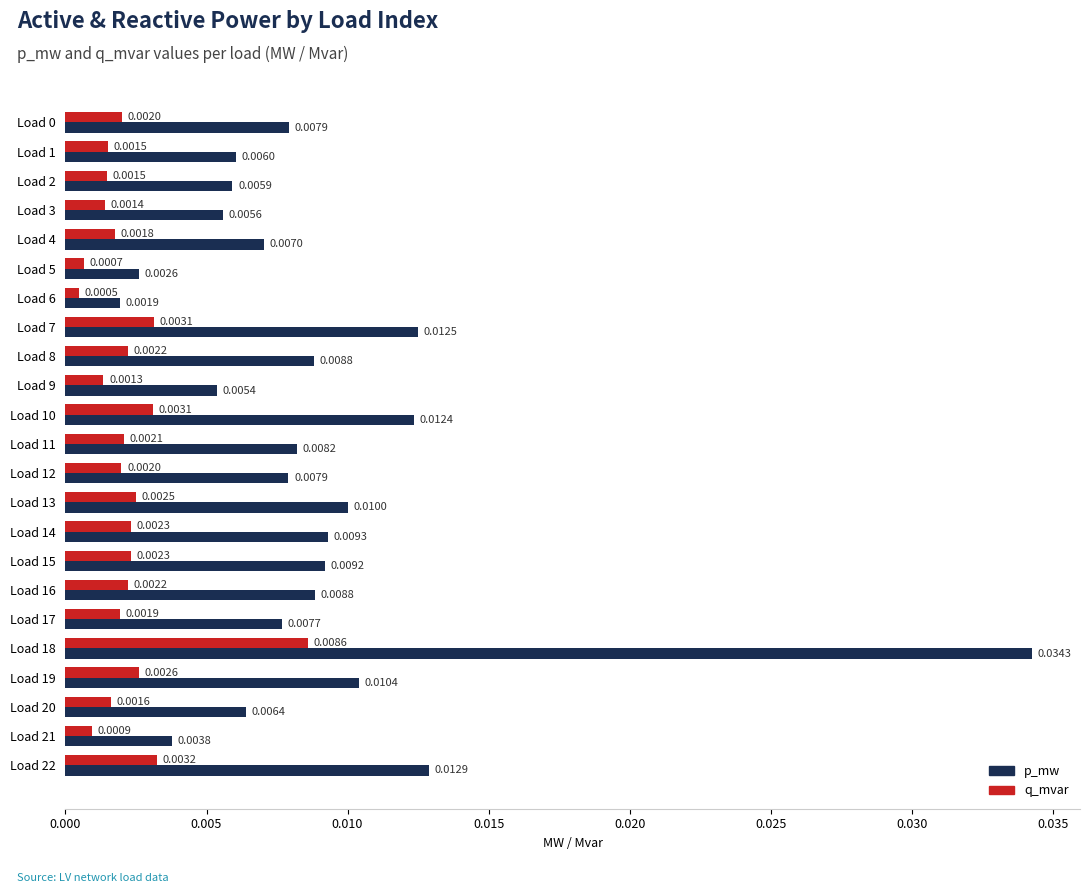

Rank the series by their average value, from highest to lowest.

p_mw, q_mvar